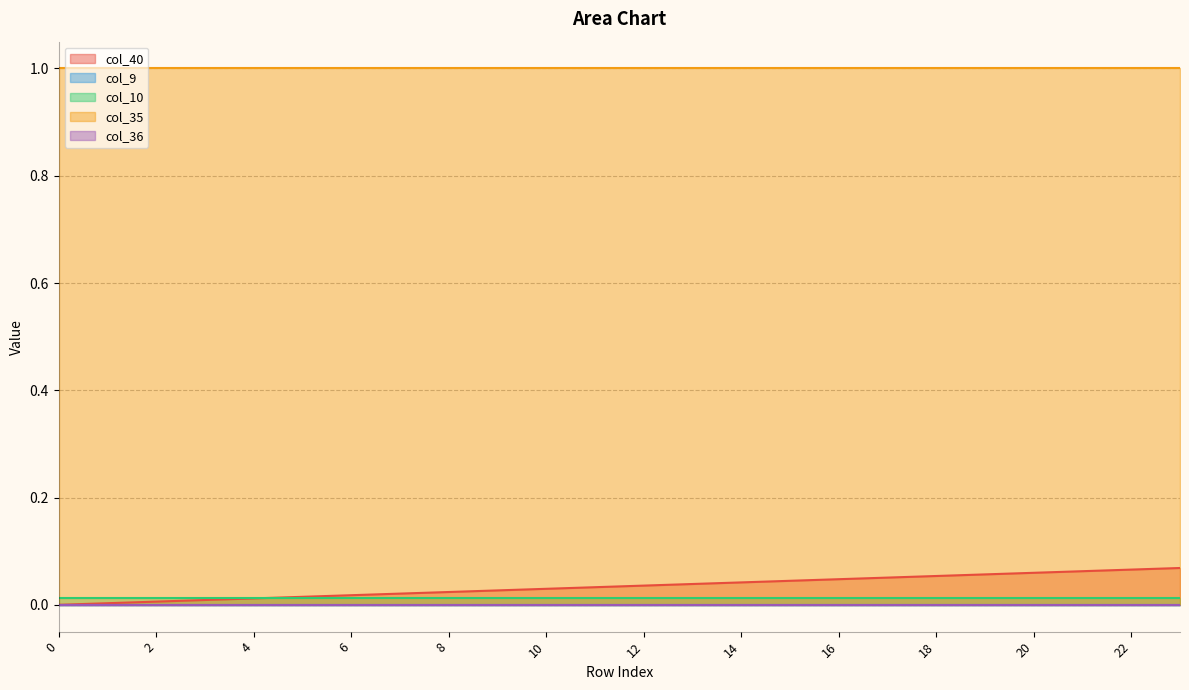

Which series has the widest spread of values?

col_40